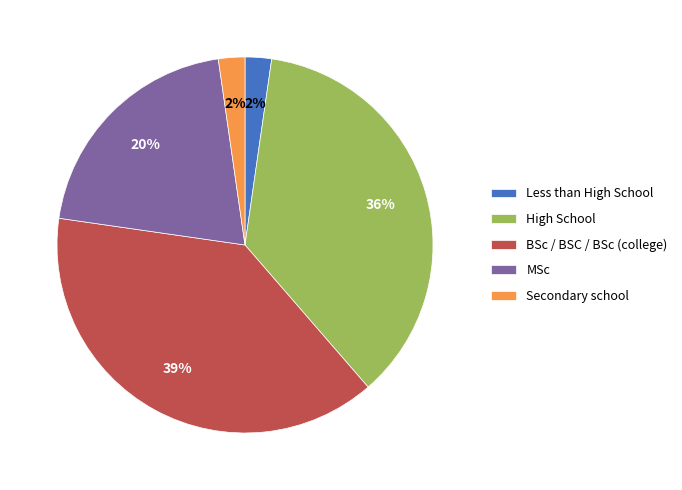

Count the number of slices in the pie.

5